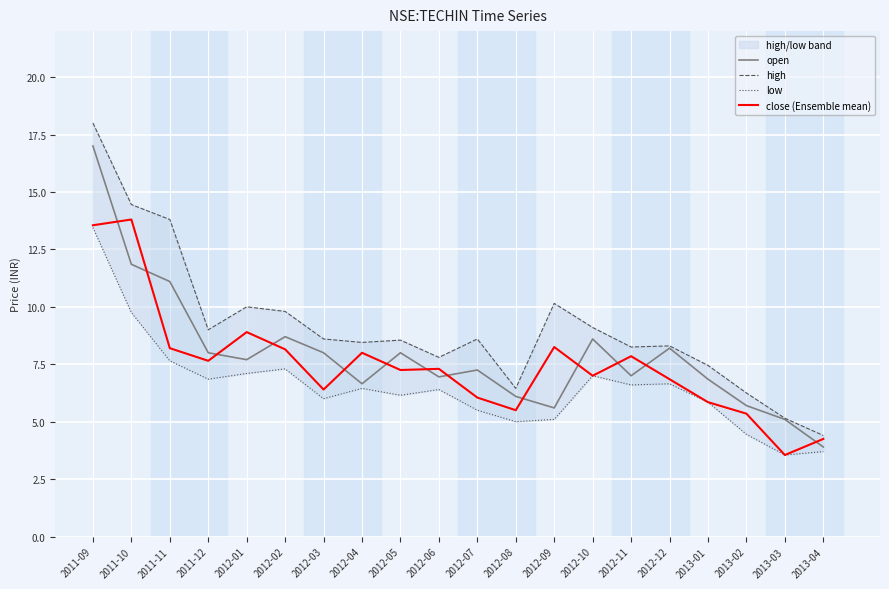

Which series has the widest spread of values?

high